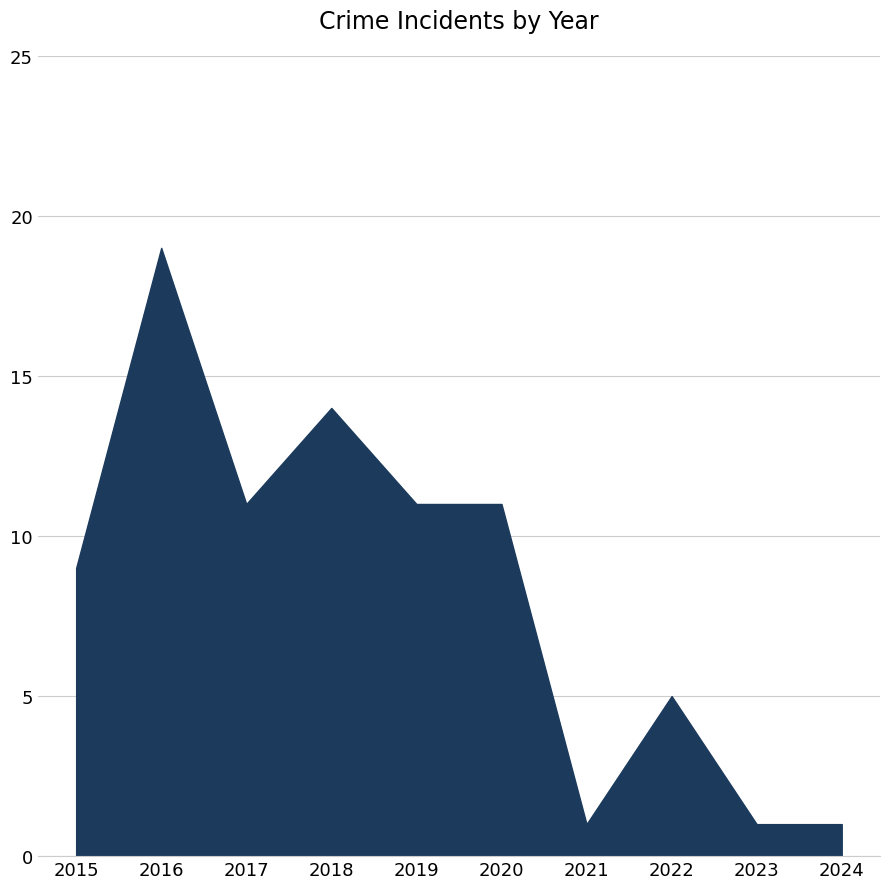

Reading left to right, transcribe all the data shown in this chart.

2015=9	2016=19	2017=11	2018=14	2019=11	2020=11	2021=1	2022=5	2023=1	2024=1